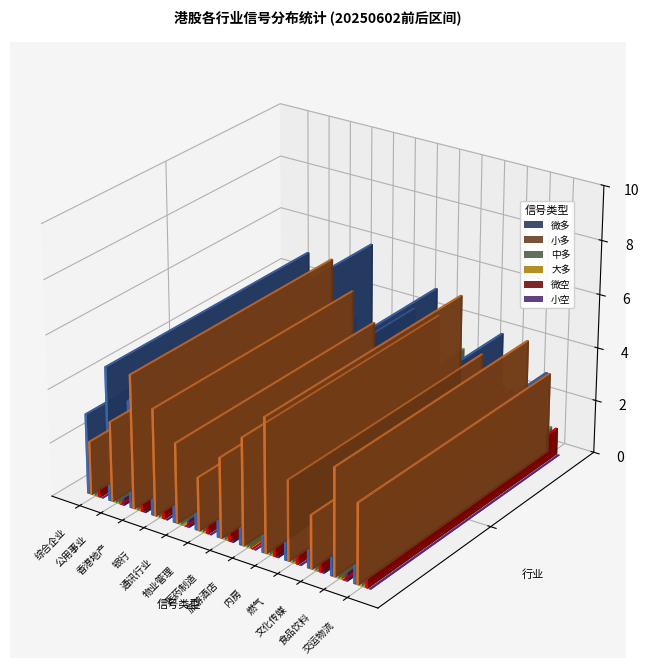

Reading left to right, what are all the values shown in this chart?

微多: 3	5	4	2	6	3	4	5	2	3	4	2	3
小多: 2	3	5	4	3	2	3	4	5	3	2	4	3
中多: 1	2	1	3	2	1	2	1	3	2	1	2	1
大多: 0	1	0	1	0	1	0	1	0	1	0	1	0
微空: 1	0	2	1	0	2	1	0	2	1	2	0	1
小空: 0	1	1	0	1	0	1	0	1	0	1	1	0